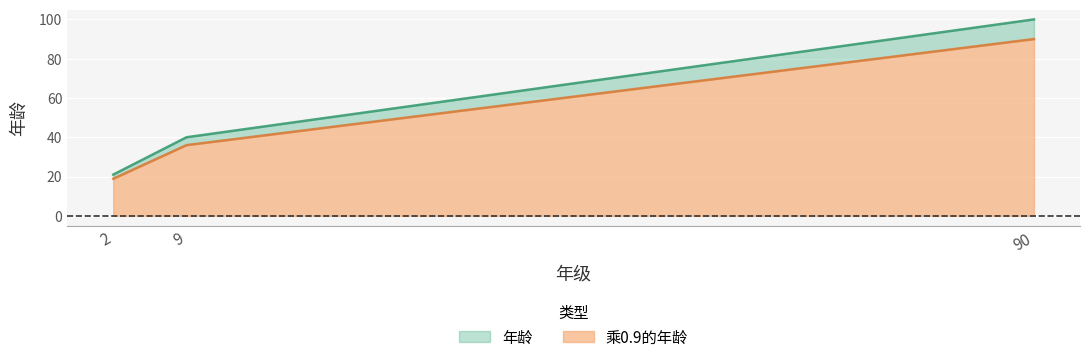

Where is 年龄 nearest to the value 60?

9